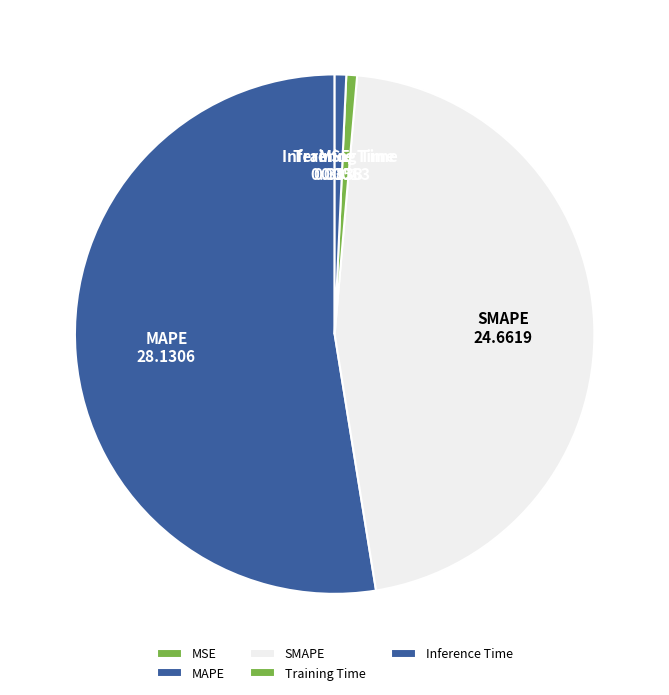

Is there a majority slice in this chart?

Yes